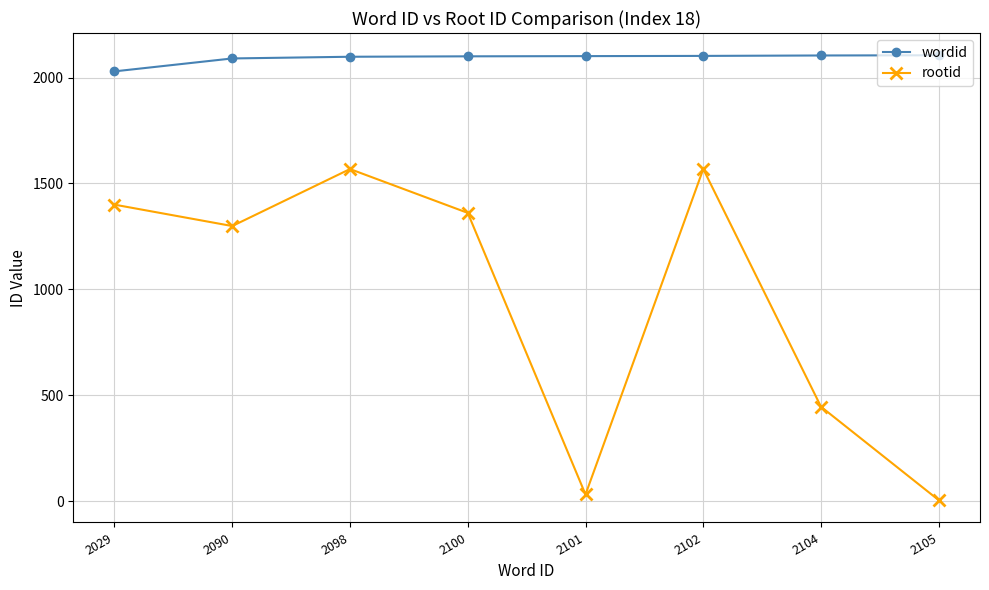

Between 2029 and 2102, which series saw the biggest shift?

rootid